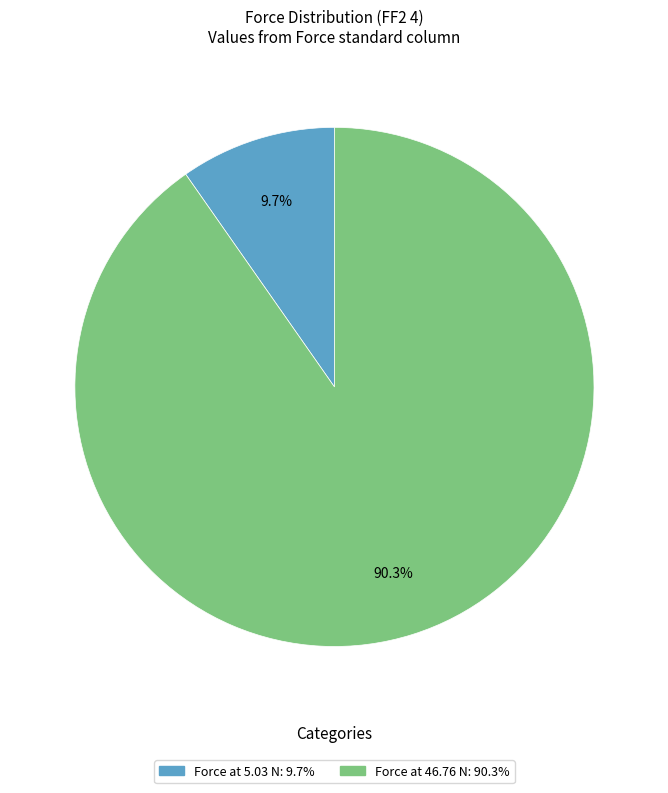

Is there a majority slice in this chart?

Yes